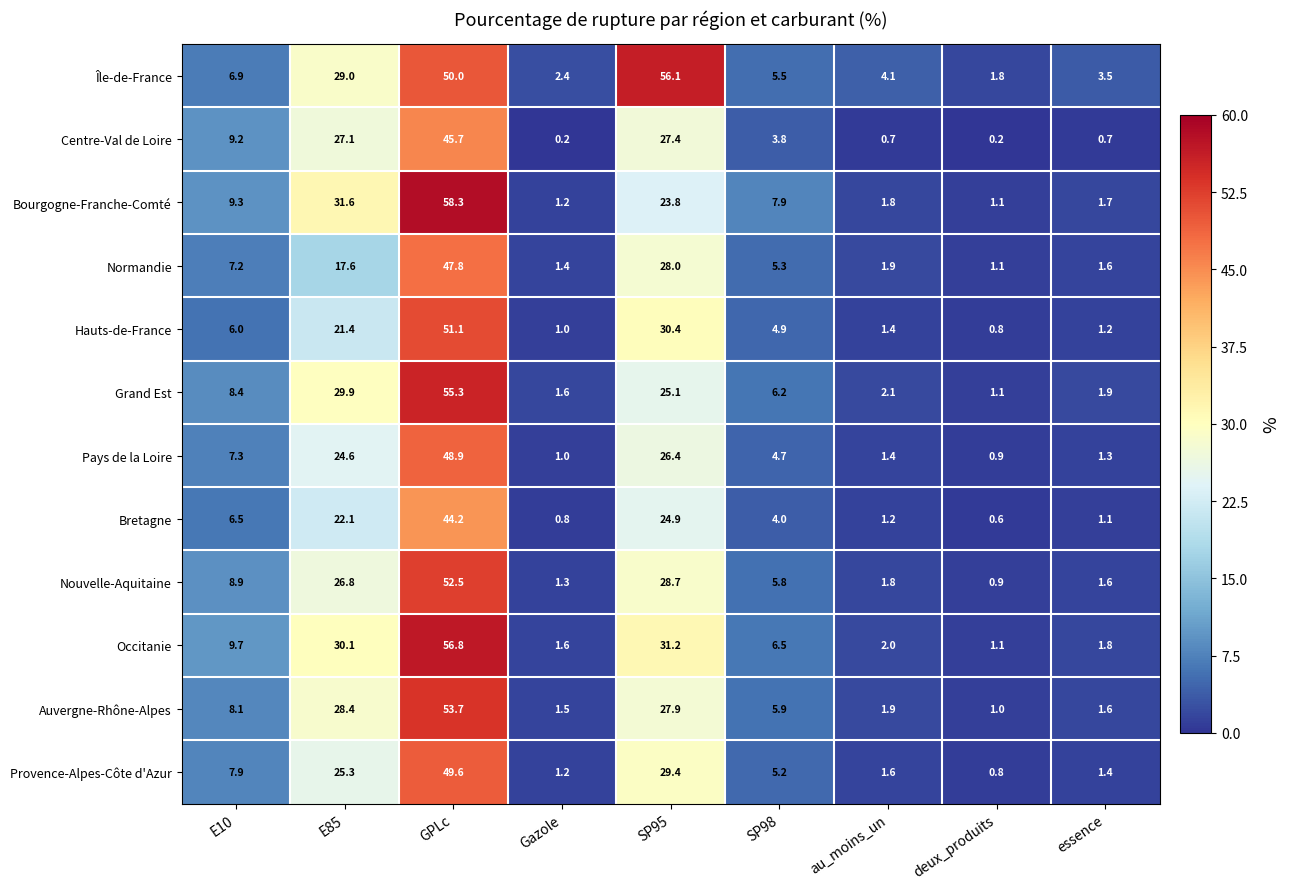

What is the maximum value for Centre-Val de Loire?

45.7